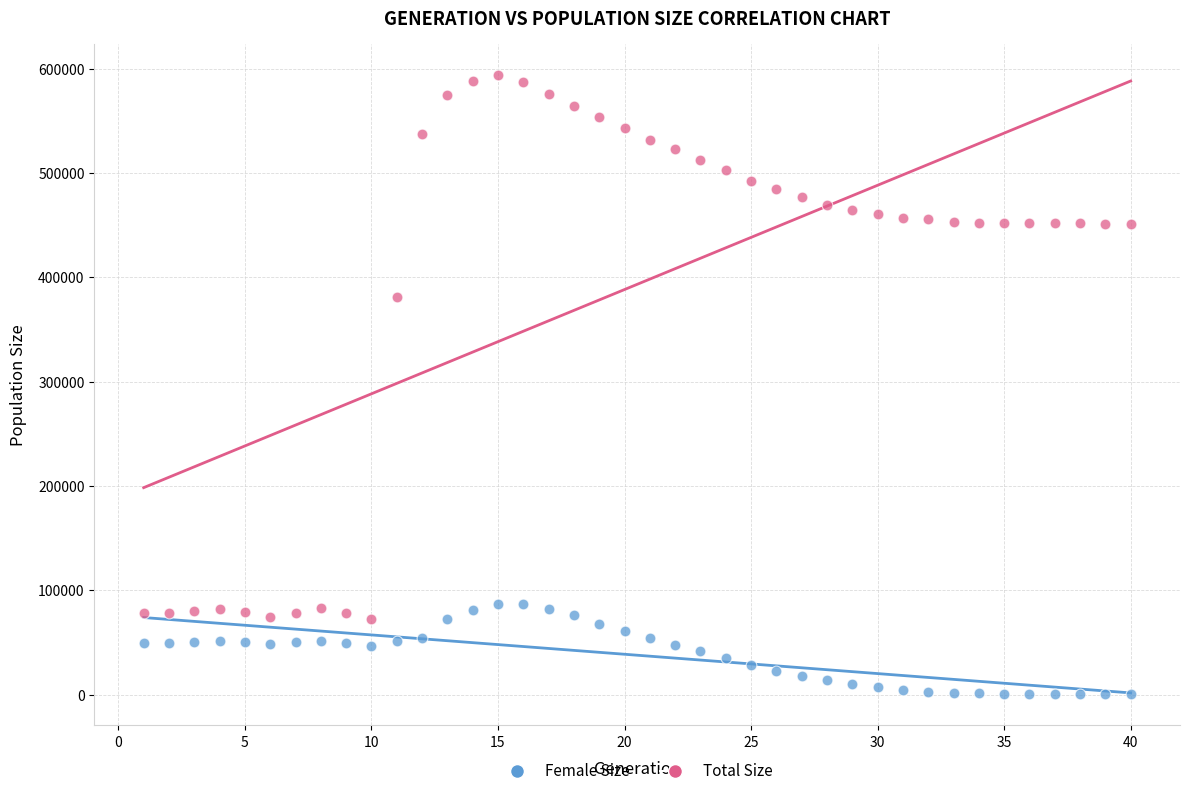

What are all the series names shown in the legend?

Female Size, Total Size